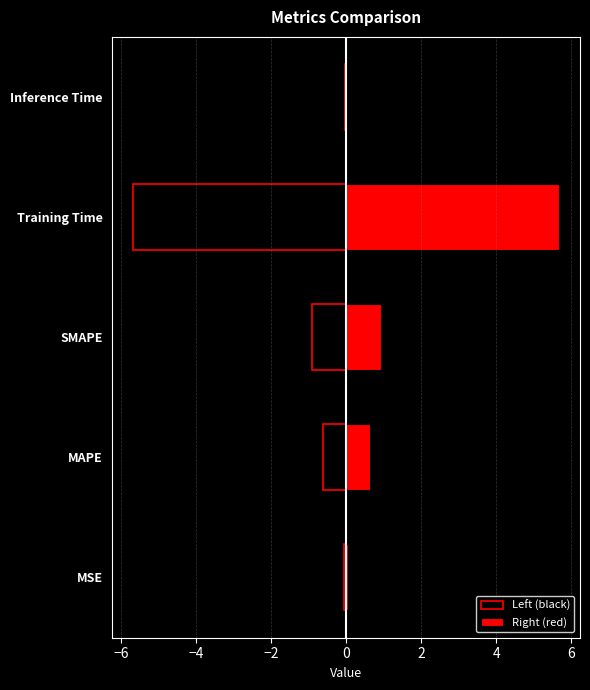

Count the number of categories in the chart.

5